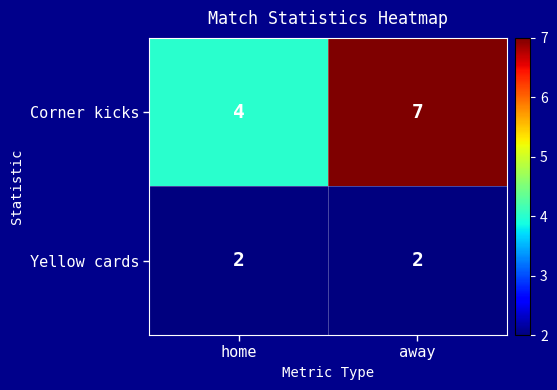

What is the sum of all Yellow cards values?

4